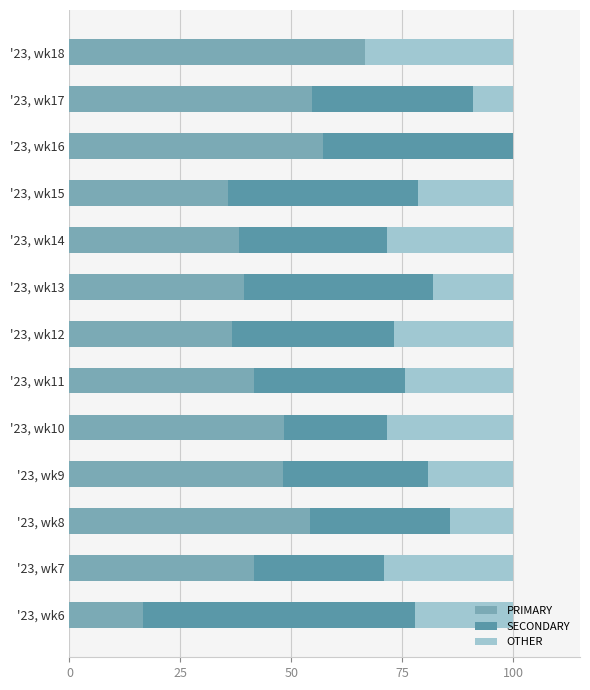

What are all the series names shown in the legend?

PRIMARY, SECONDARY, OTHER